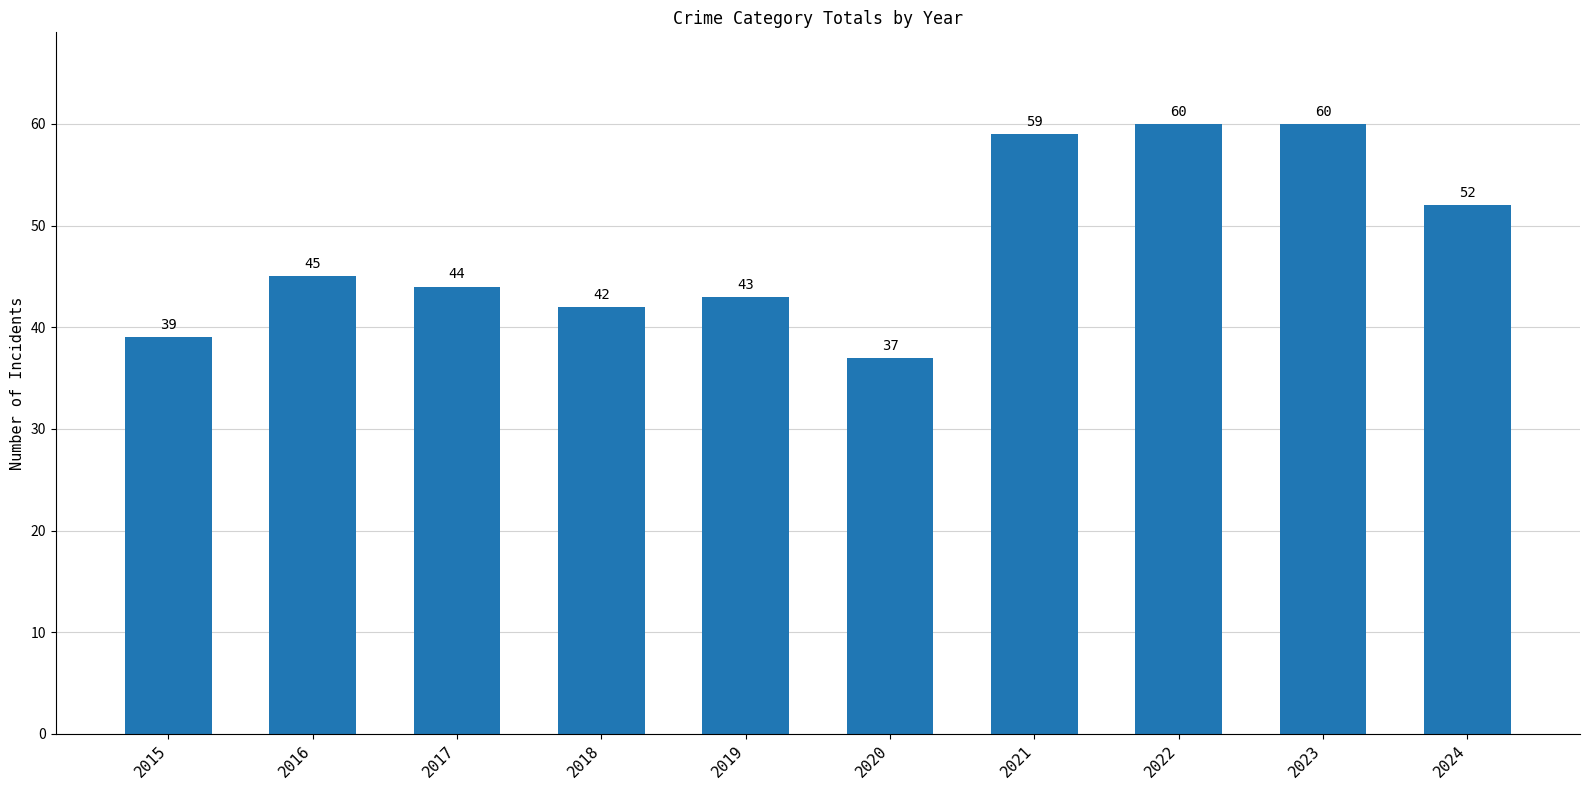

What is the value of the 5th bar from the left?

43